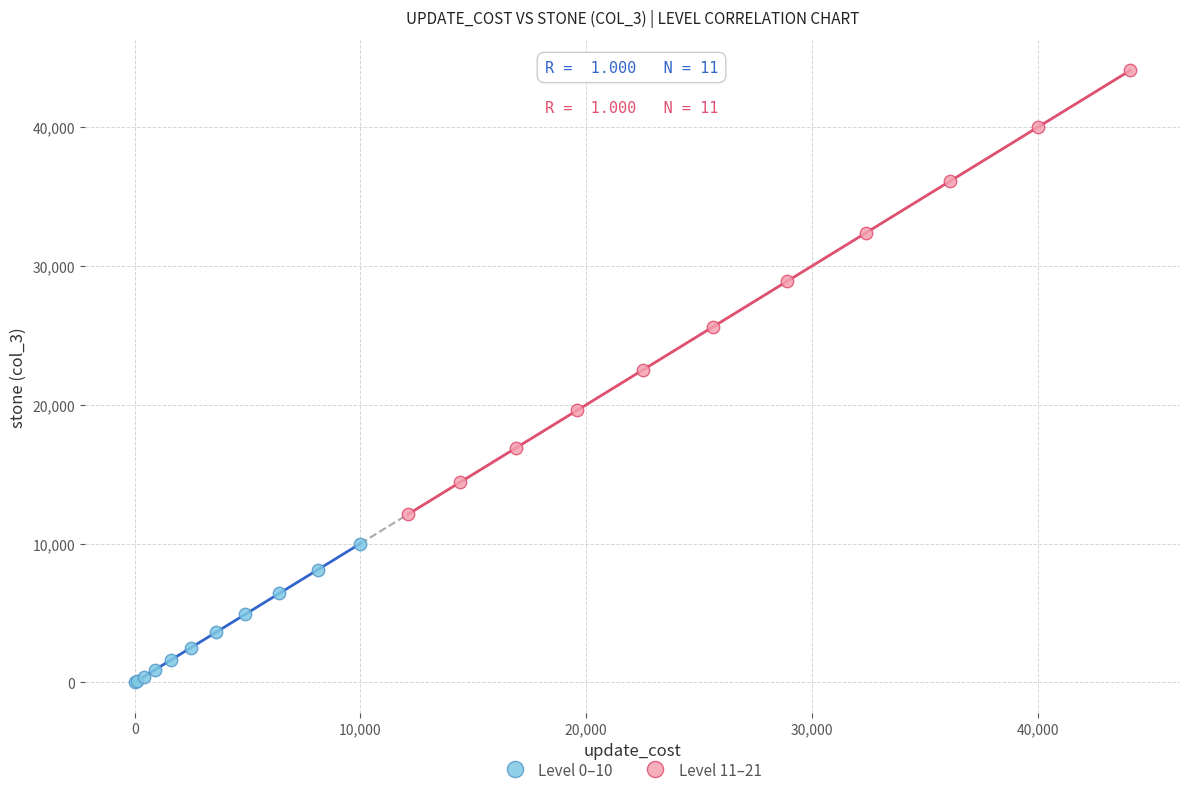

Which series contains the highest Y value?

Level 11–21